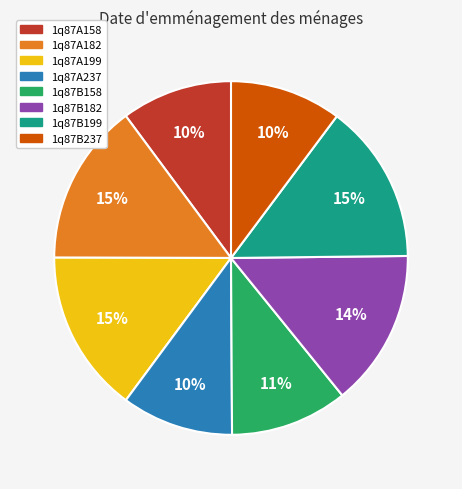

Is it true that 1q87A199 is 8% of the pie?

False